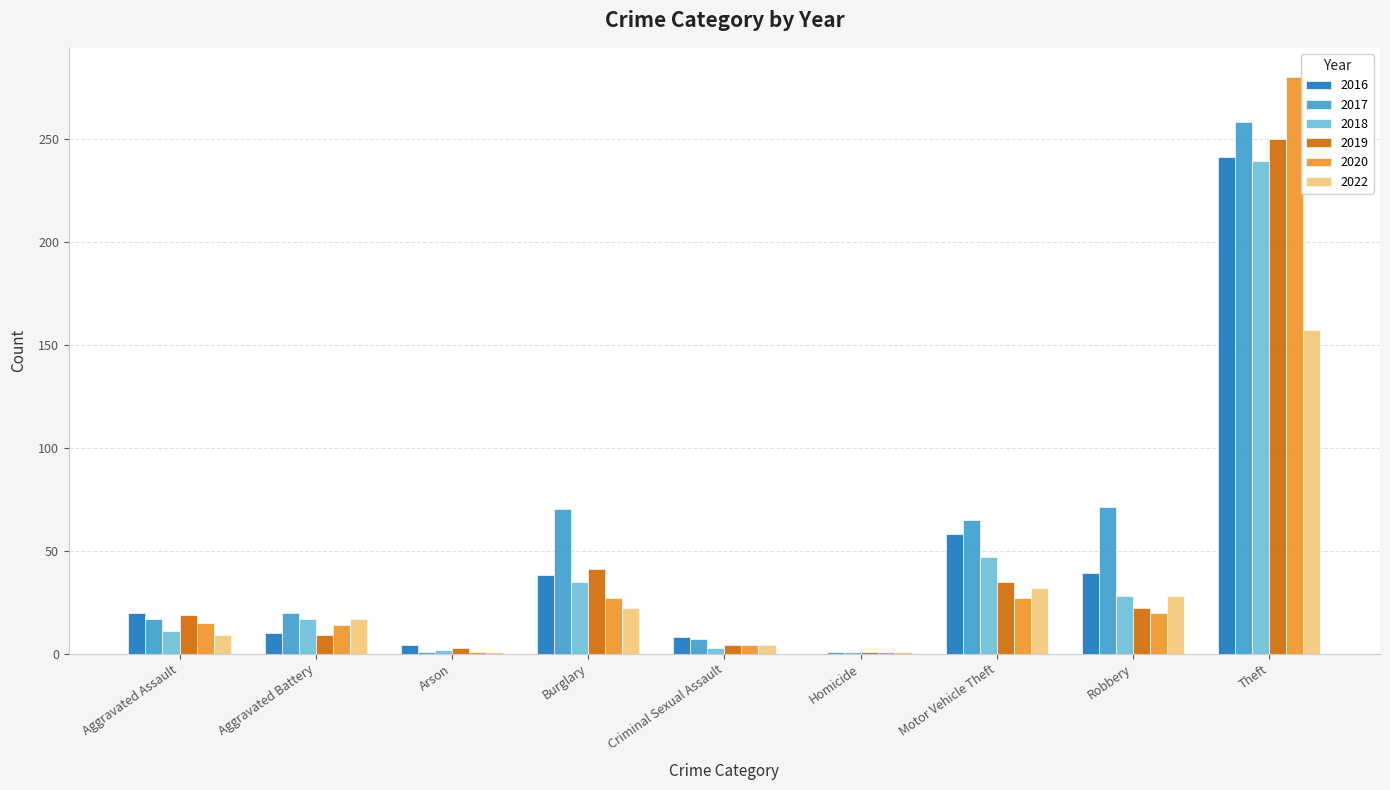

What value does the 2020 series have at Criminal Sexual Assault?

4